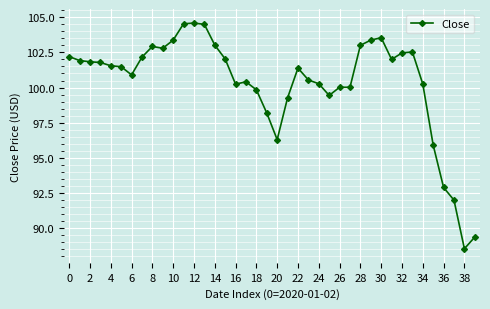

How many lines are shown in the chart?

1